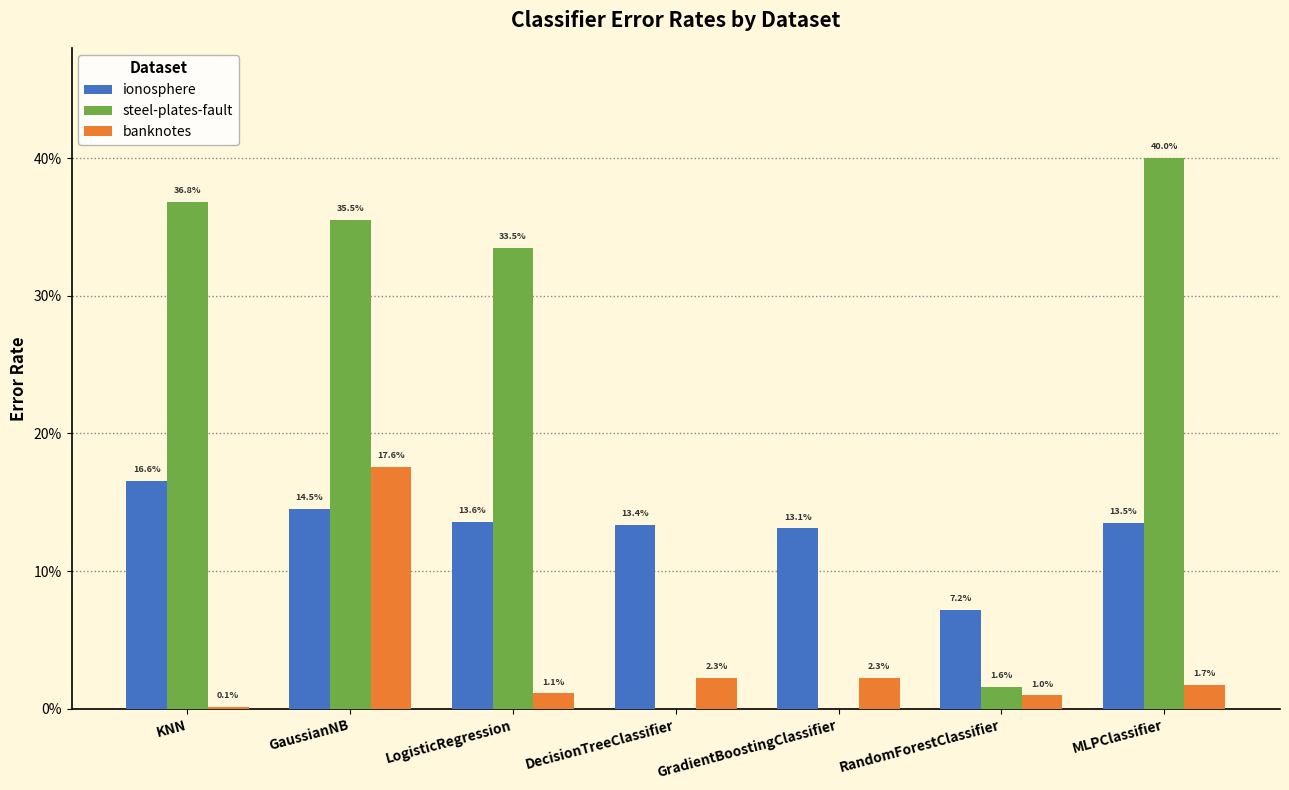

Which series has the largest range (max minus min)?

steel-plates-fault